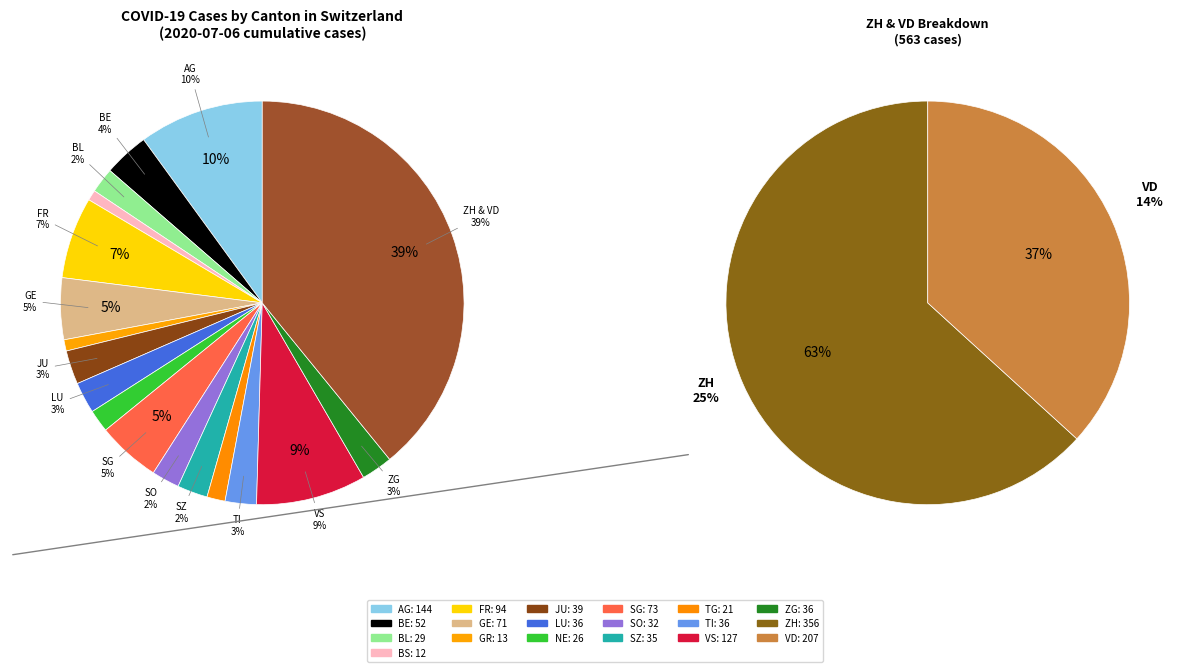

To the nearest percent, what is the difference between the AG and VD slice percentages?

4%